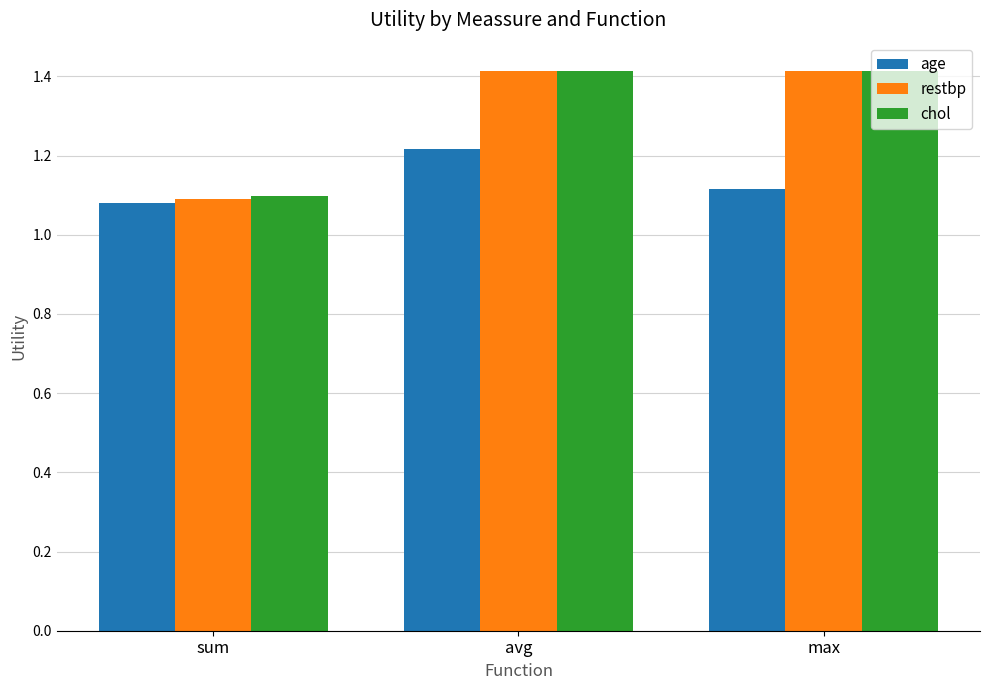

What is the maximum value shown in the chart?

1.4